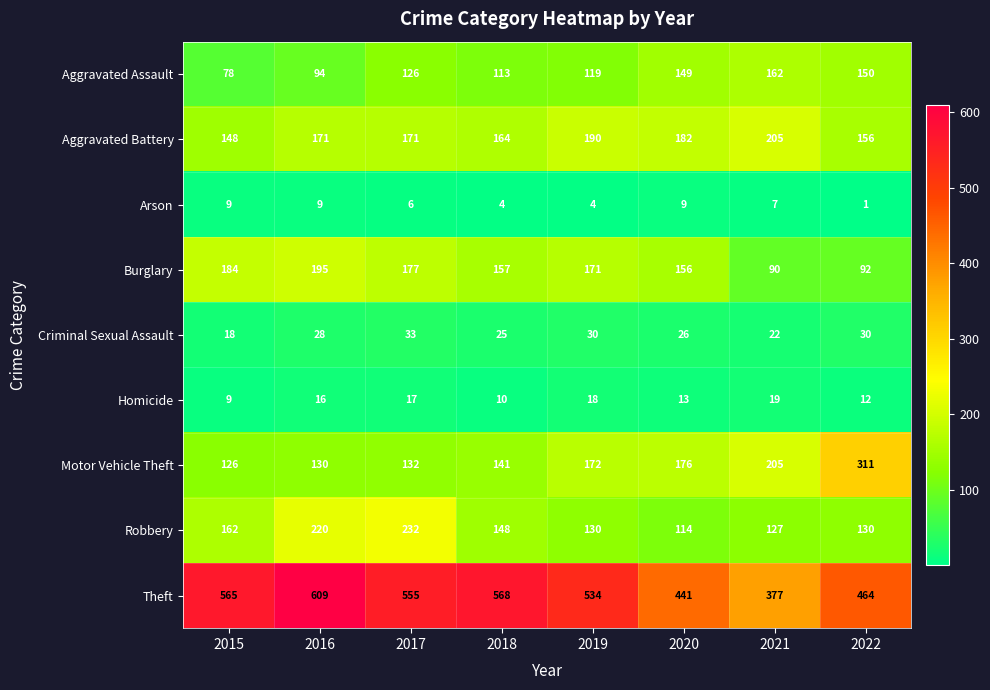

Which series changed the most between 2015 and 2018?

Aggravated Assault